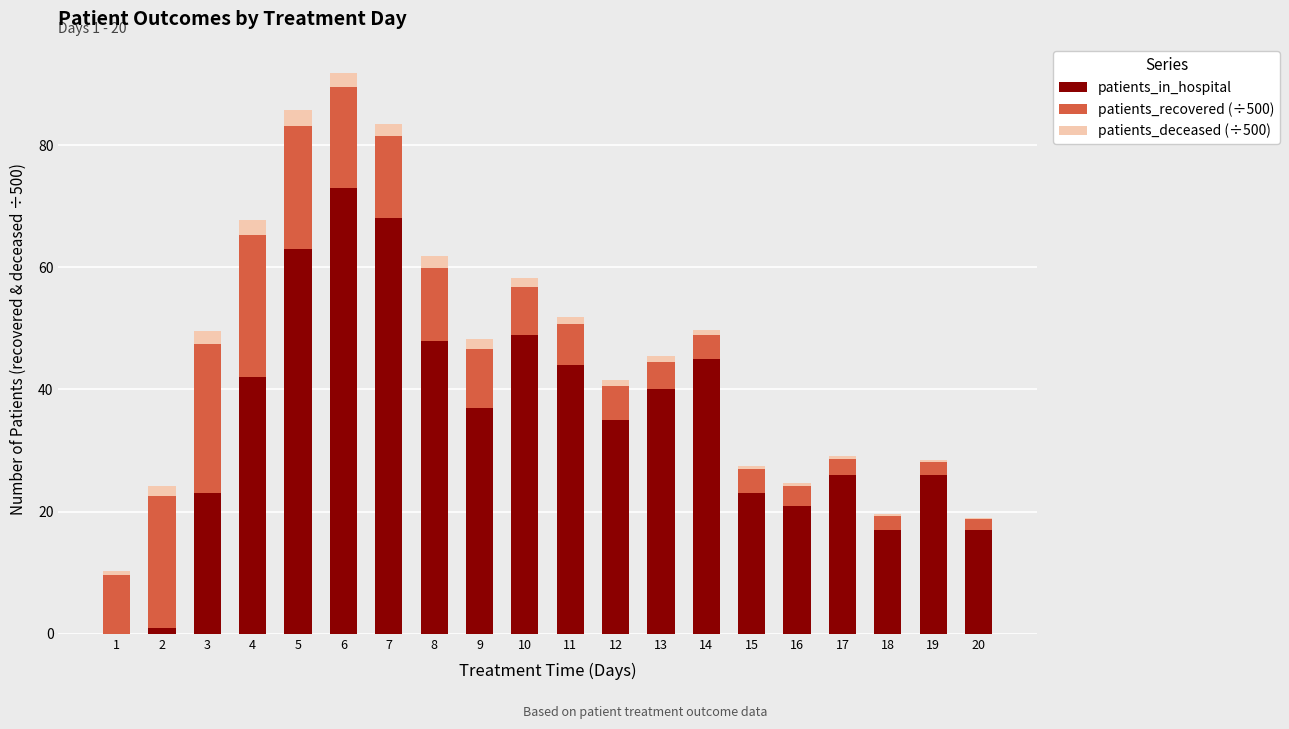

The patients_in_hospital series shows 44.0 at 11. True or false?

True